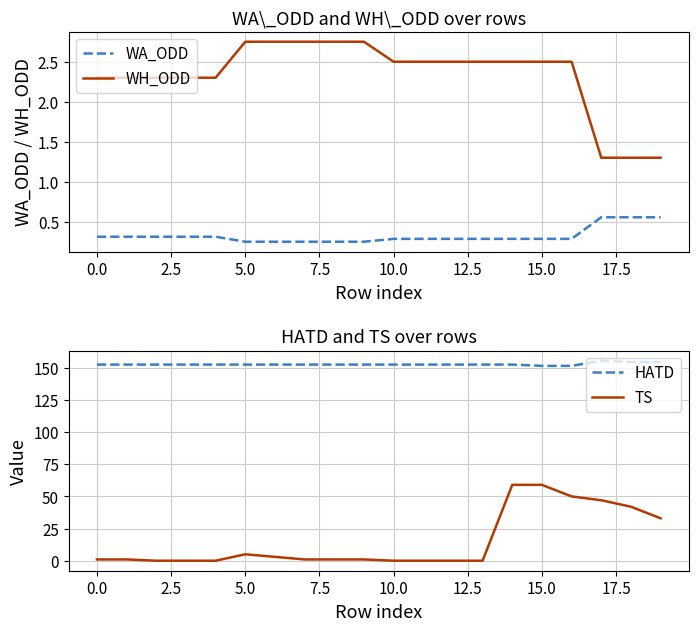

True or false: WA_ODD and WH_ODD intersect in this chart.

False